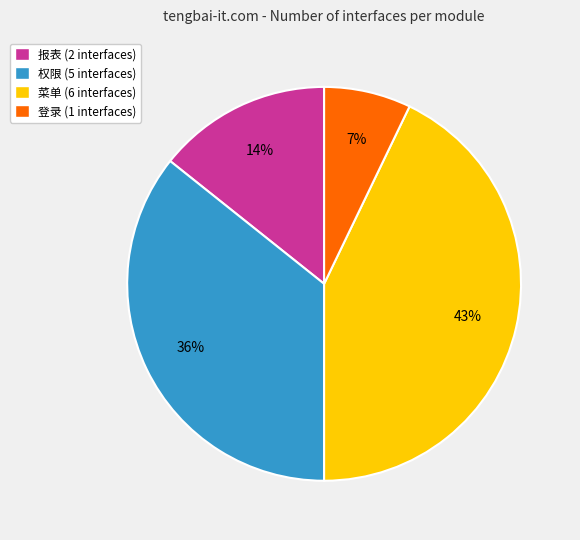

How many segments does this pie chart have?

4